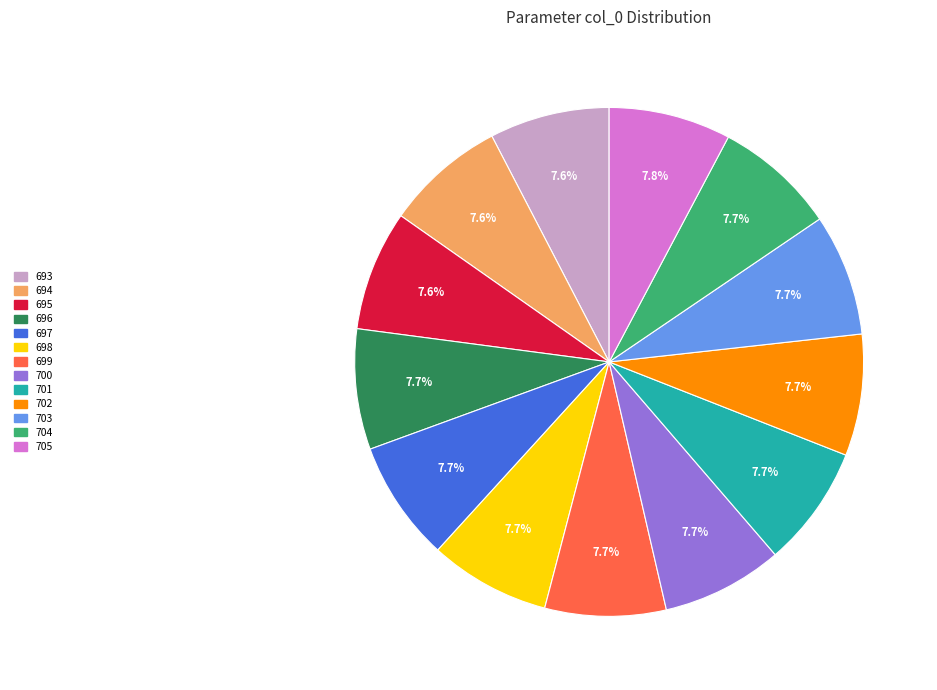

Is there any slice that represents more than half of the pie?

No